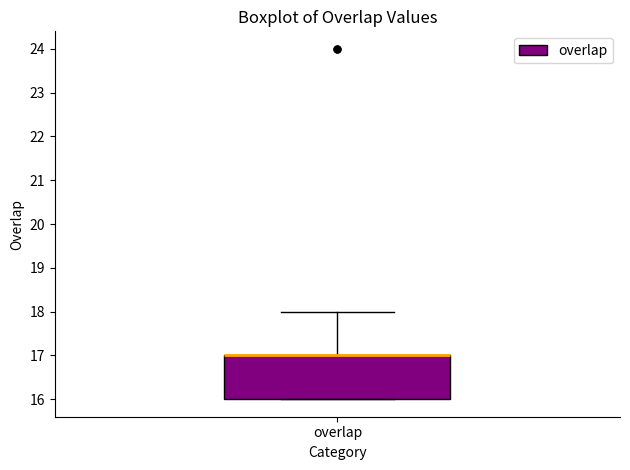

Transcribe this box plot: give where the median line is, the range the box spans, and where the two whiskers end, as read against the y-axis. The values are not printed on the chart, so give them approximately, as read against the axis.

median 17 (drawn on the box's upper edge), box 16 to 17, whiskers 16 to 18